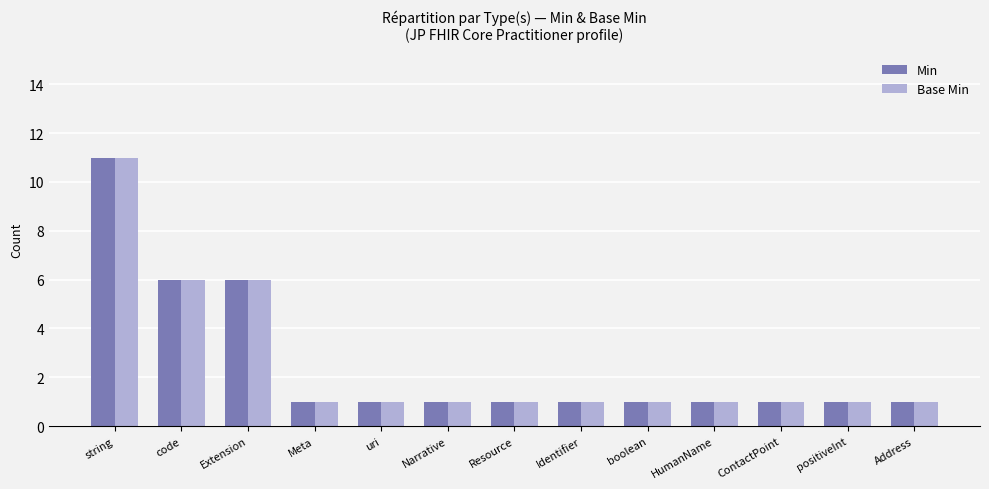

Reading right to left, transcribe all the data shown in this chart.

Min: Address=1	positiveInt=1	ContactPoint=1	HumanName=1	boolean=1	Identifier=1	Resource=1	Narrative=1	uri=1	Meta=1	Extension=6	code=6	string=11
Base Min: Address=1	positiveInt=1	ContactPoint=1	HumanName=1	boolean=1	Identifier=1	Resource=1	Narrative=1	uri=1	Meta=1	Extension=6	code=6	string=11